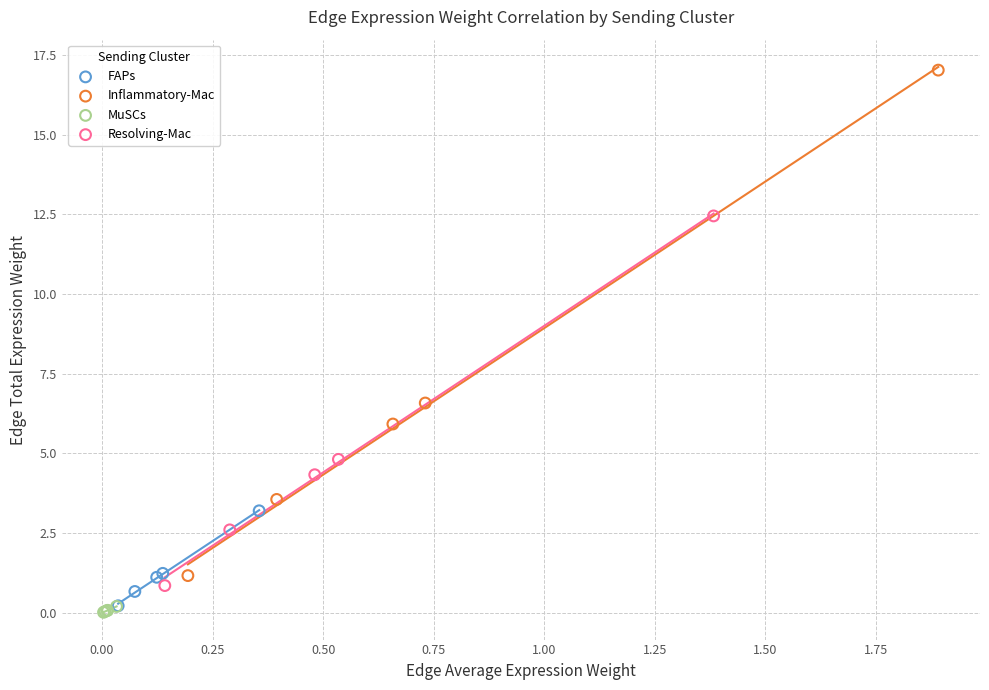

Which series has the largest Y range (max minus min)?

Inflammatory-Mac